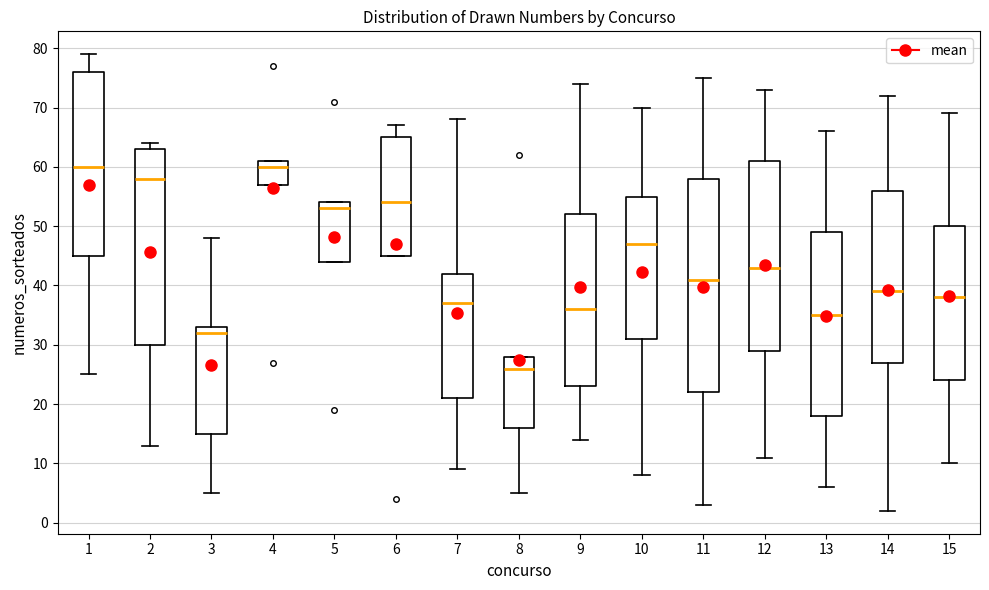

Reading left to right, transcribe this box plot: for each box, give where its median line is, the range the box spans, and where its two whiskers end, as read against the y-axis. The values are not printed on the chart, so give them approximately, as read against the axis.

1: median 60, box 45 to 76, whiskers 25 to 79
2: median 58, box 30 to 63, whiskers 13 to 64
3: median 32, box 15 to 33, whiskers 5 to 48
4: median 60, box 57 to 61, whiskers 57 to 61
5: median 53, box 44 to 54, whiskers 44 to 54
6: median 54, box 45 to 65, whiskers 45 to 67
7: median 37, box 21 to 42, whiskers 9 to 68
8: median 26, box 16 to 28, whiskers 5 to 28
9: median 36, box 23 to 52, whiskers 14 to 74
10: median 47, box 31 to 55, whiskers 8 to 70
11: median 41, box 22 to 58, whiskers 3 to 75
12: median 43, box 29 to 61, whiskers 11 to 73
13: median 35, box 18 to 49, whiskers 6 to 66
14: median 39, box 27 to 56, whiskers 2 to 72
15: median 38, box 24 to 50, whiskers 10 to 69